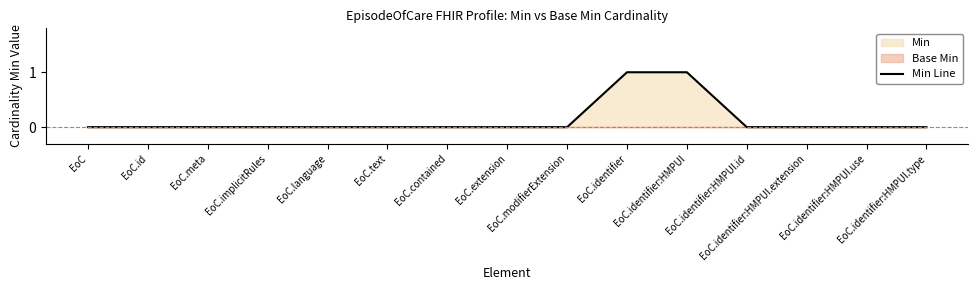

What is the difference between the maximum and minimum values?

1